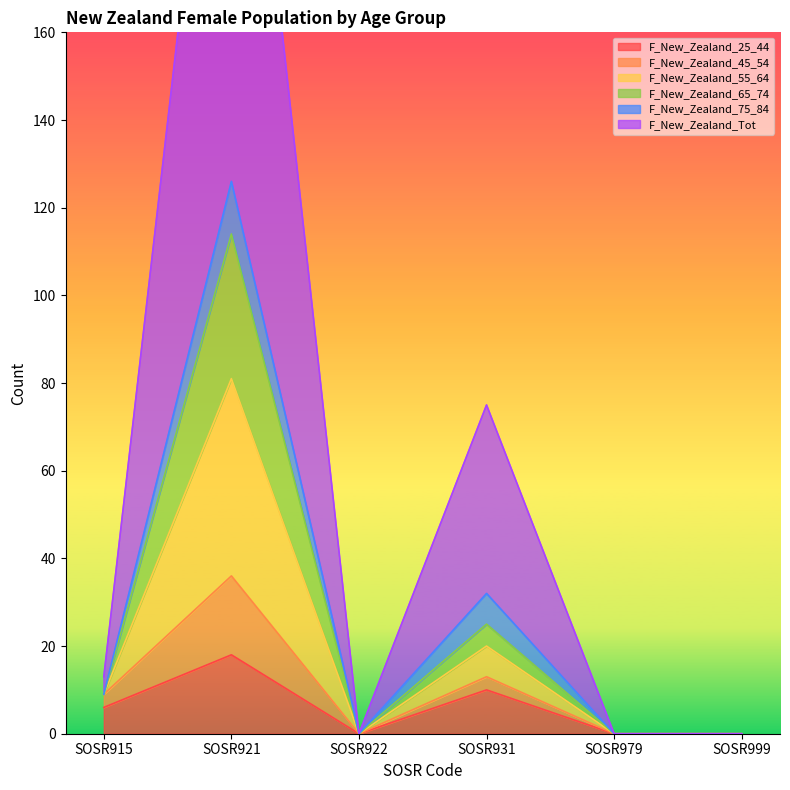

The value of F_New_Zealand_25_44 at SOSR979 is 6. True or false?

False